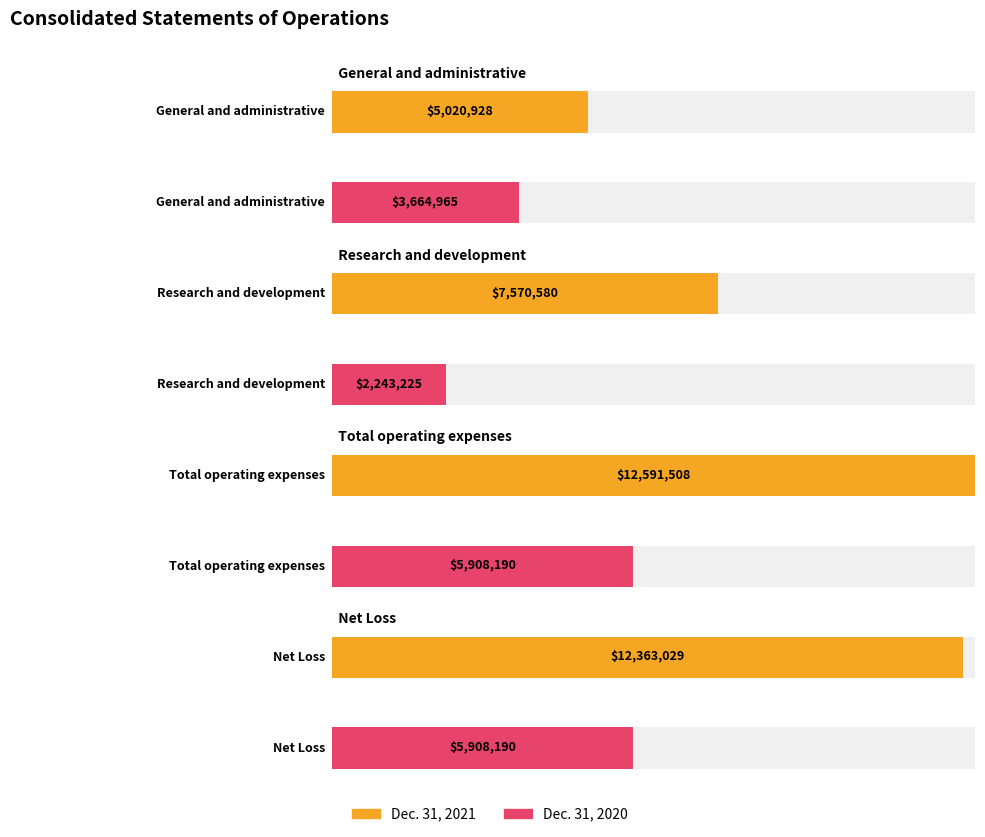

What is the total value across all series at Research and development?

9813805